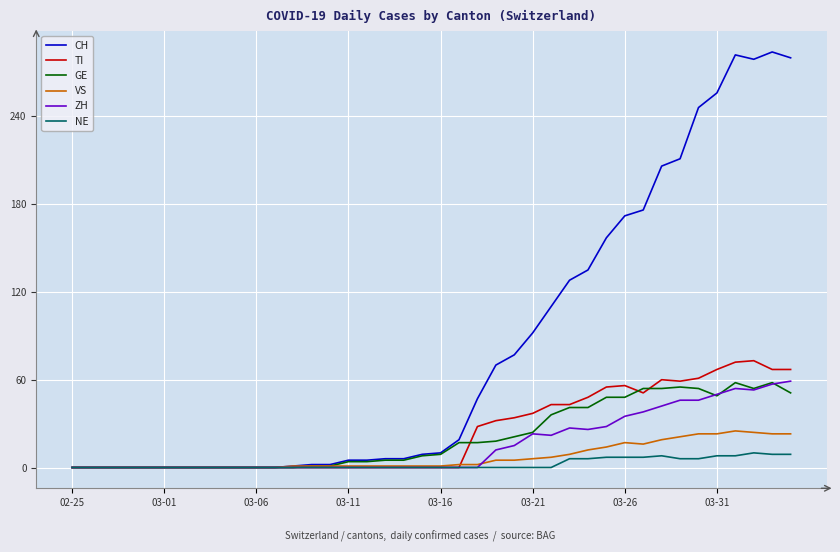

What is the maximum value shown in the chart?

284